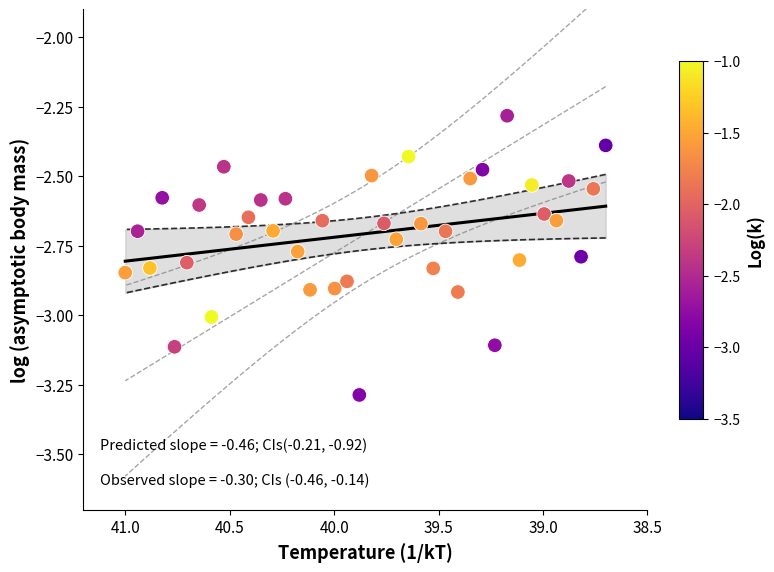

What Y value in the scatter plot is closest to -2?

-2.3